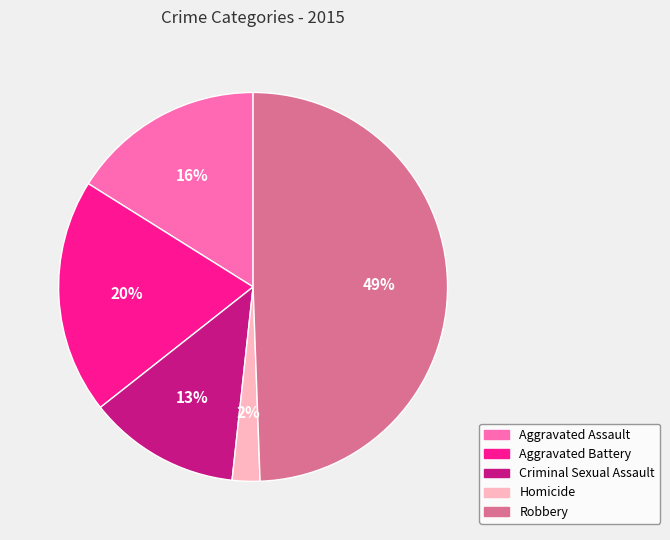

Is Criminal Sexual Assault the majority of the pie?

No